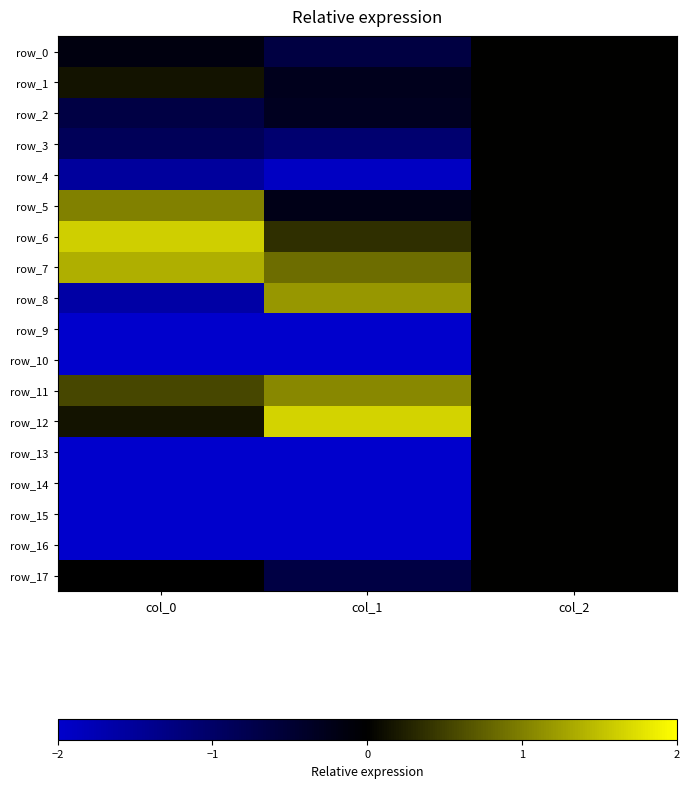

Which series has the largest total across all categories?

row_7